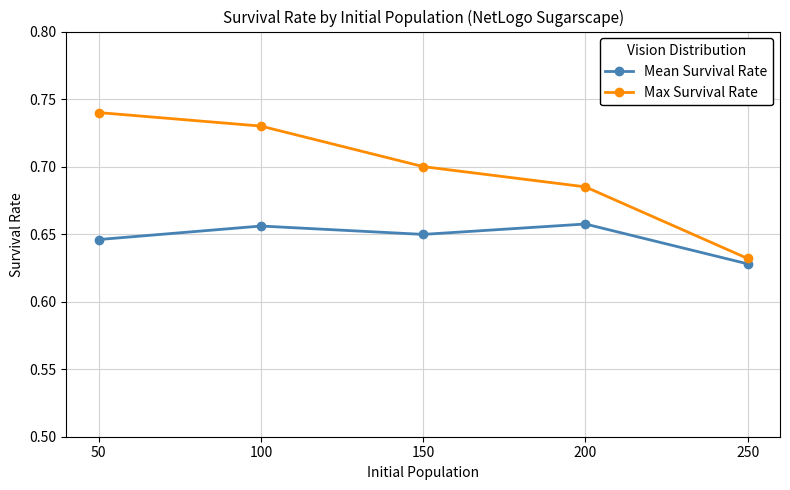

Which series has the largest range (max minus min)?

Max Survival Rate